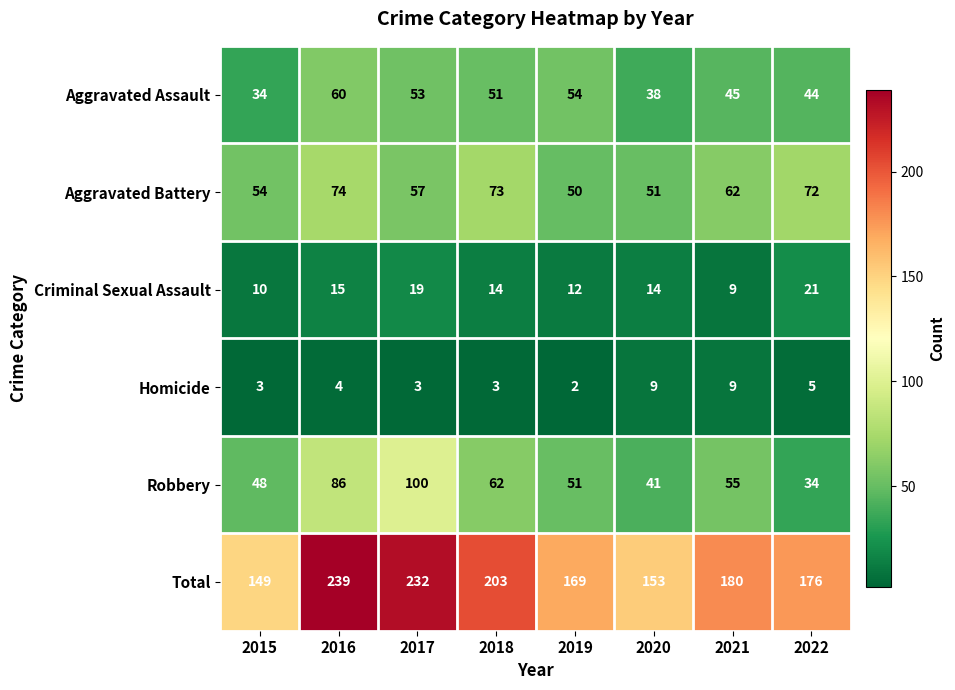

At how many categories does at least one series exceed 85?

8